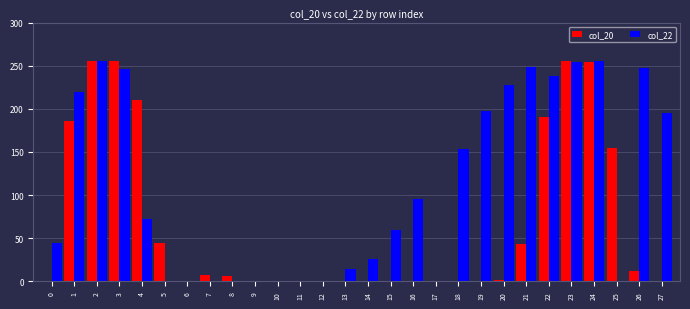

What is the total value across all series at 1?

405